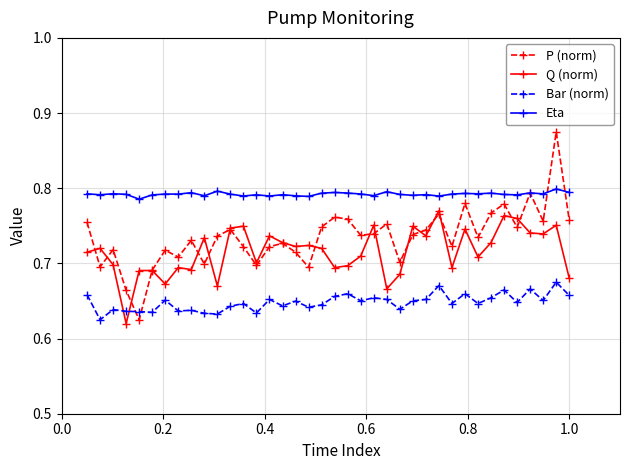

At how many categories does at least one series exceed 0?

38